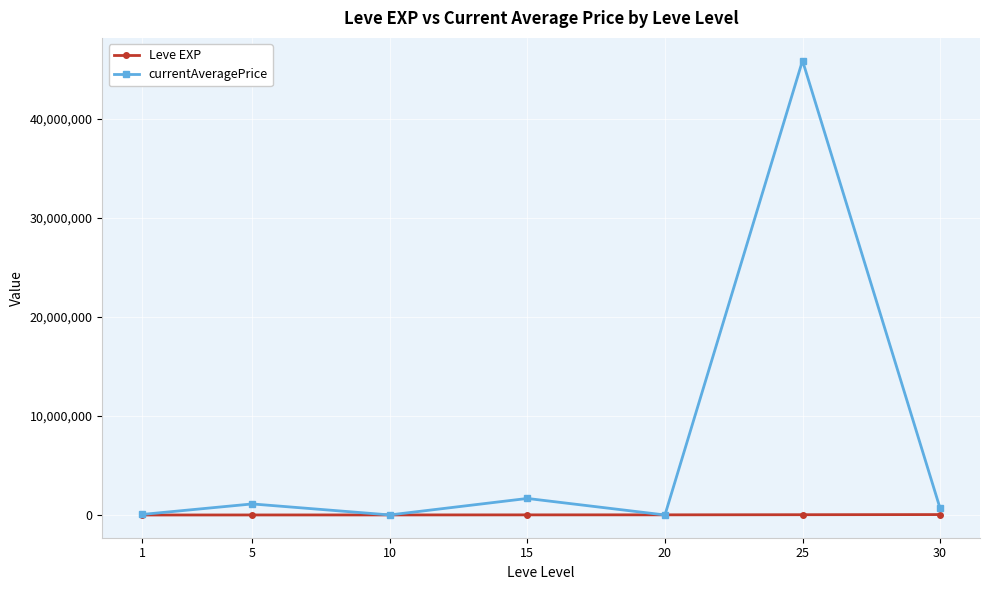

What is the lowest value of the Leve EXP series?

853.3